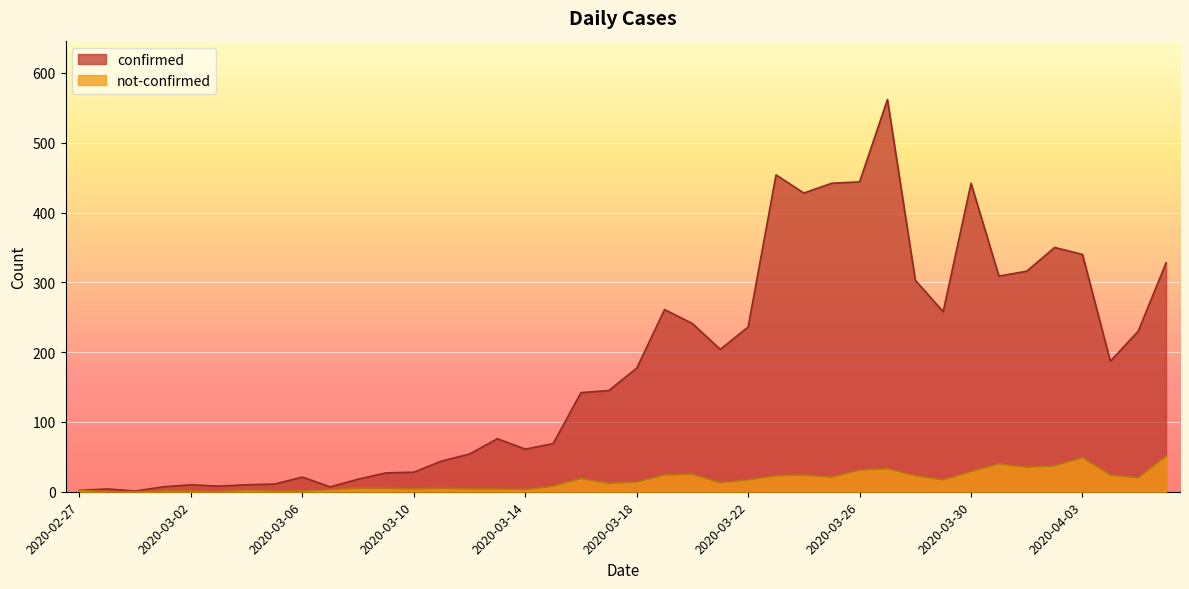

True or false: not-confirmed and confirmed intersect in this chart.

False